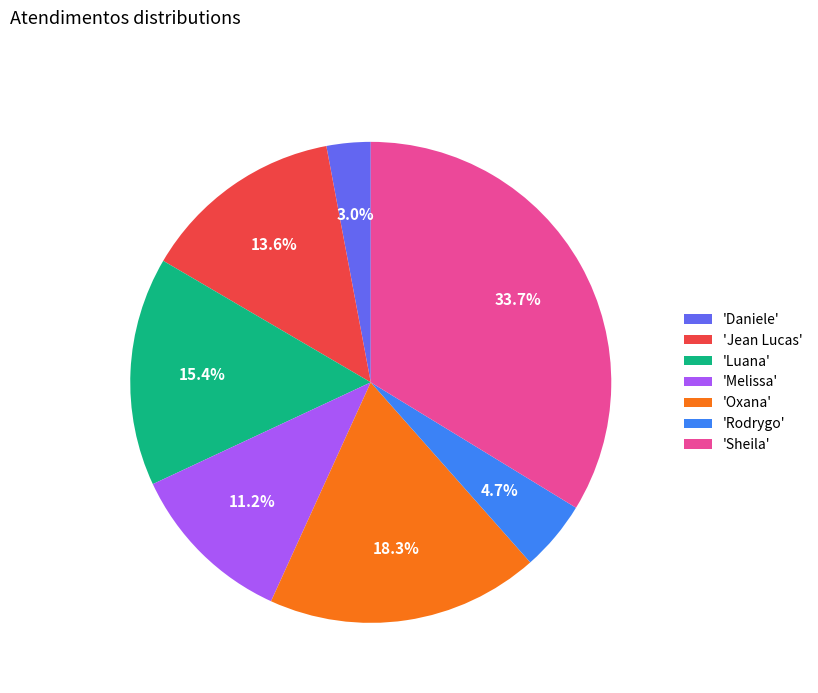

Is there a majority slice in this chart?

No